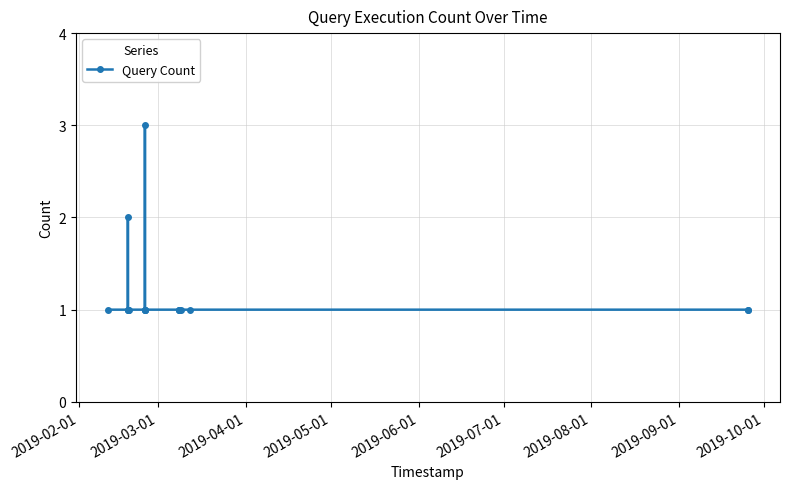

Does the chart display data point markers on the line(s)?

Yes